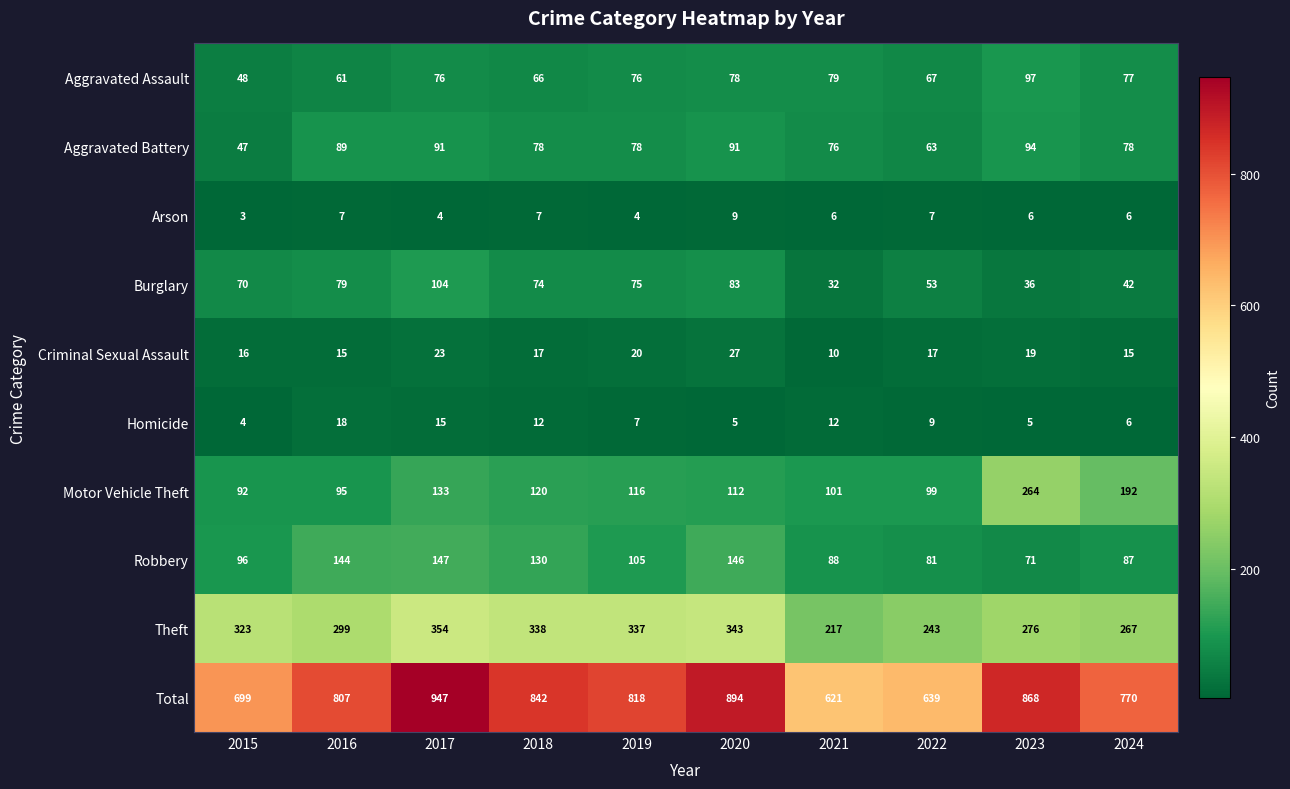

Is the value of Burglary at 2019 greater than the value of Criminal Sexual Assault at 2020?

Yes